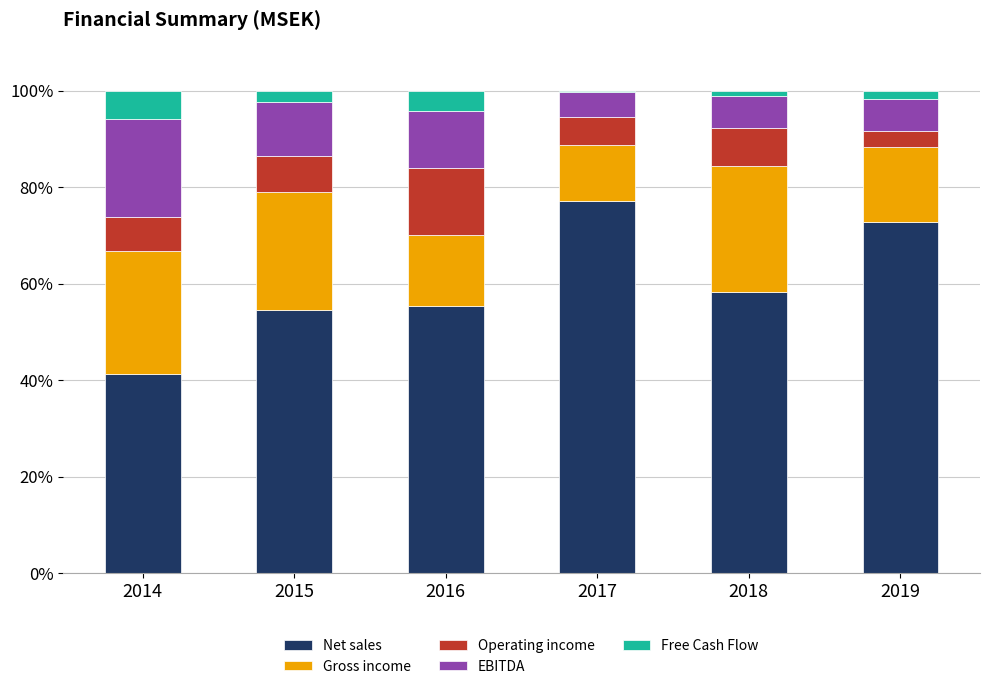

Does the chart contain stacked bars?

Yes